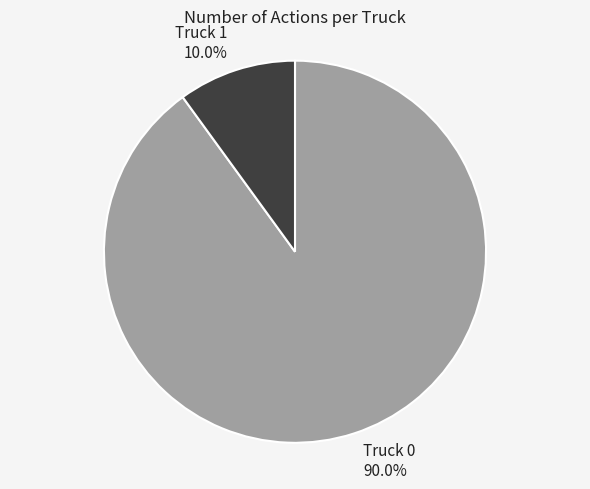

Is there a majority slice in this chart?

Yes